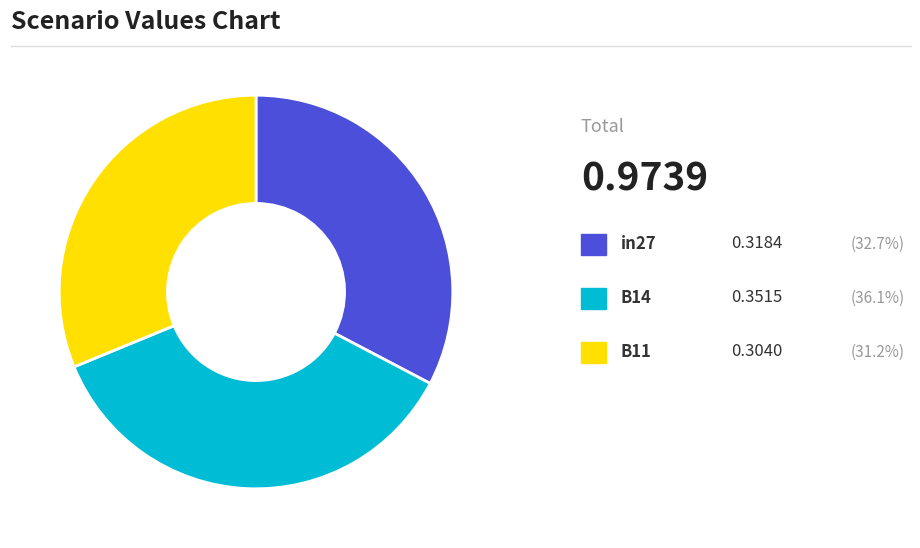

Is there a majority slice in this chart?

No